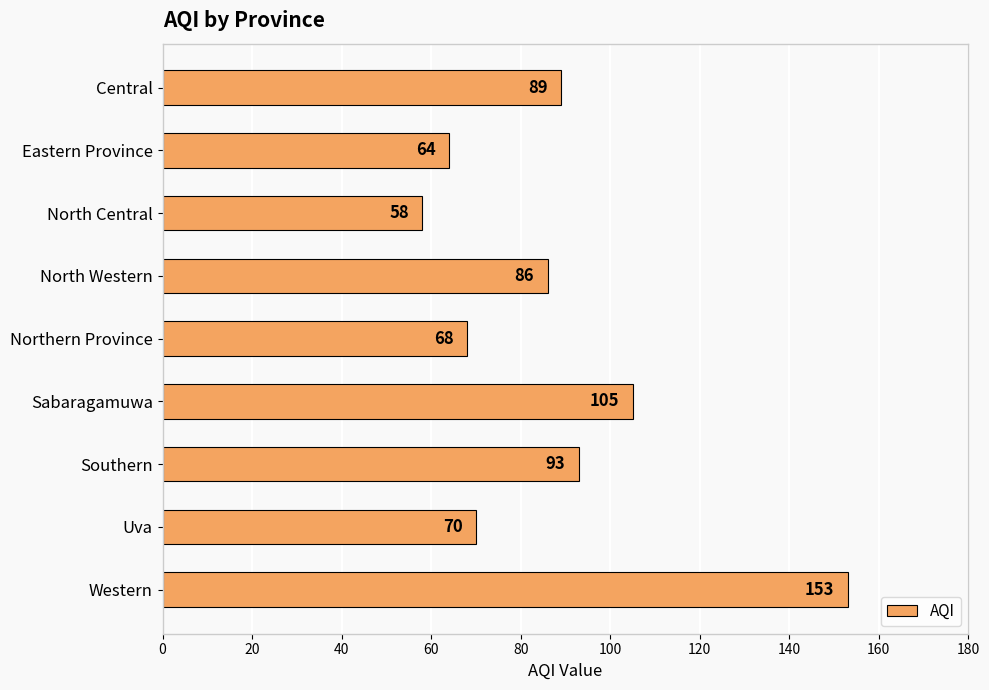

What is the change in value from Central to Western?

+64